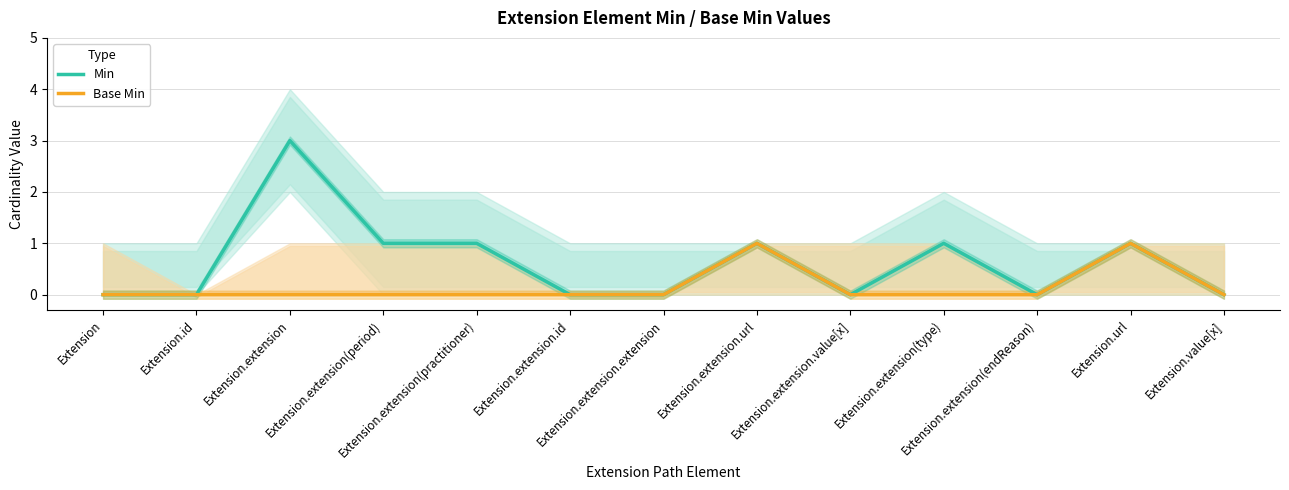

Reading left to right, extract all data points from this chart.

Min: 0	0	3	1	1	0	0	1	0	1	0	1	0
Base Min: 0	0	0	0	0	0	0	1	0	0	0	1	0